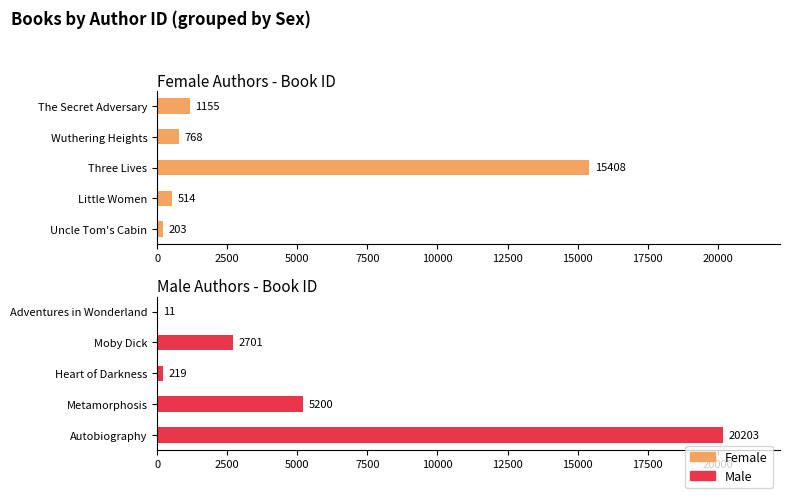

What is the maximum value for Female?

15408